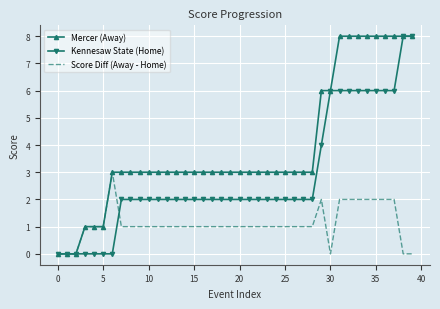

List the series in order of their overall mean, highest first.

Mercer (Away), Kennesaw State (Home), Score Diff (Away - Home)